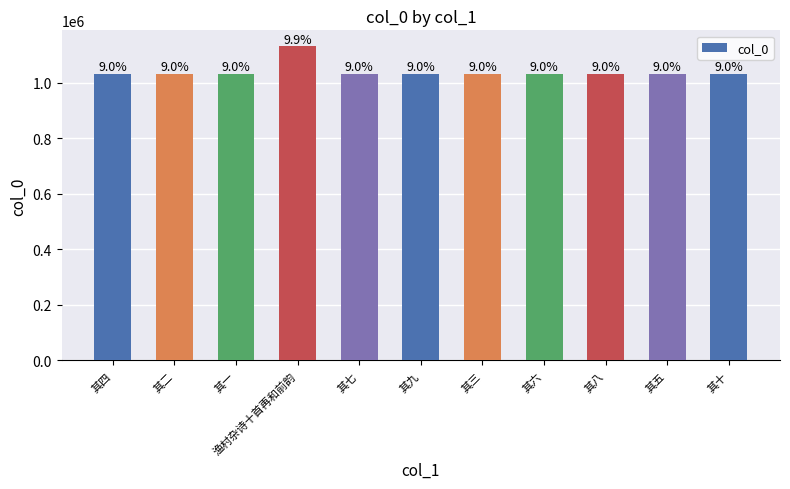

List the labels in order of value, largest first.

渔村杂诗十首再和前韵, 其四, 其十, 其一, 其三, 其八, 其九, 其七, 其六, 其五, 其二